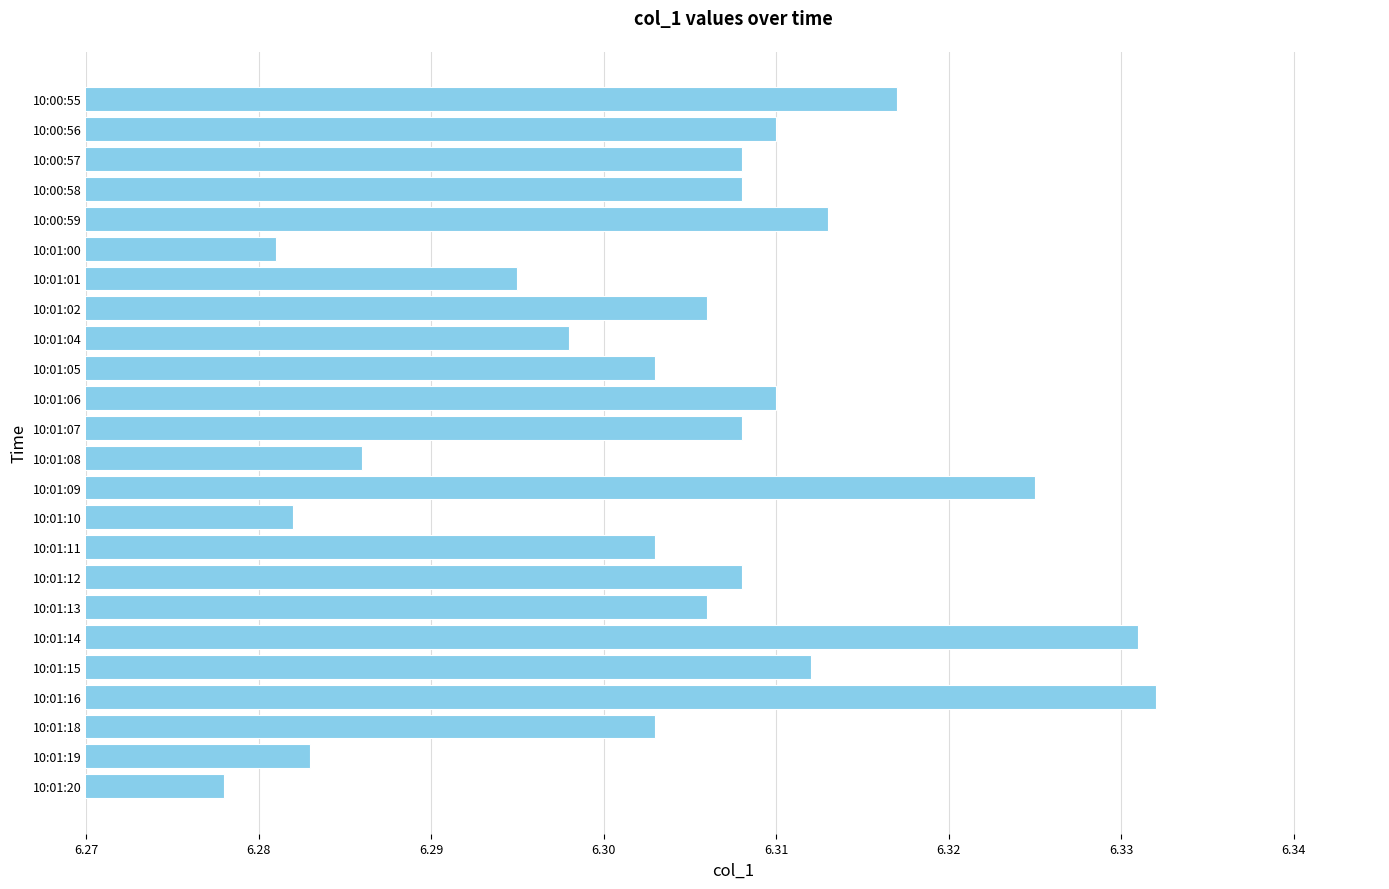

True or false: the data shows 11.0 at 10:01:14.

False